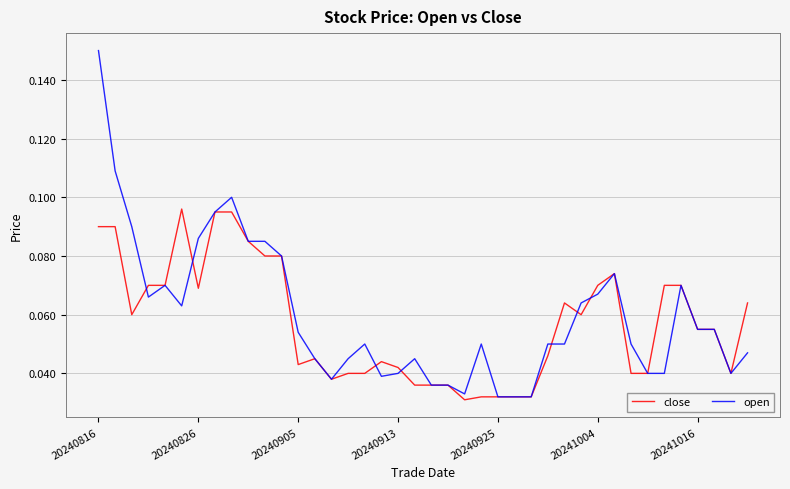

List the series in order of their peak value, highest first.

open, close